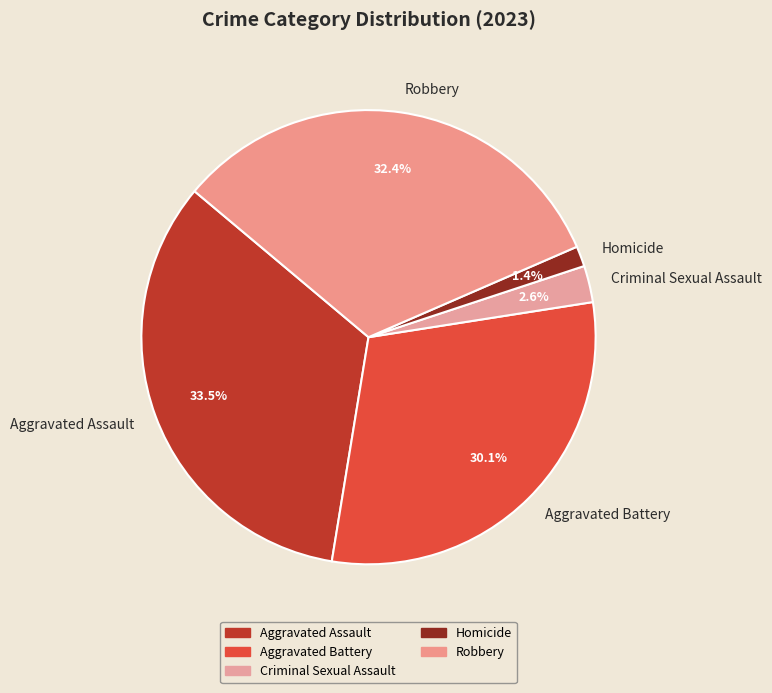

How many segments does this pie chart have?

5